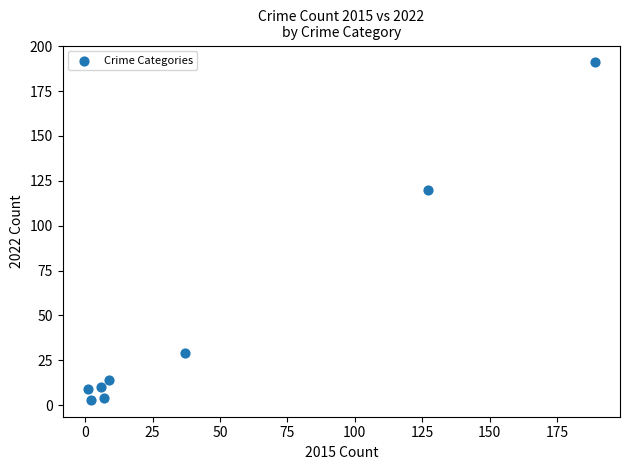

What is the range of X values (max minus min)?

188